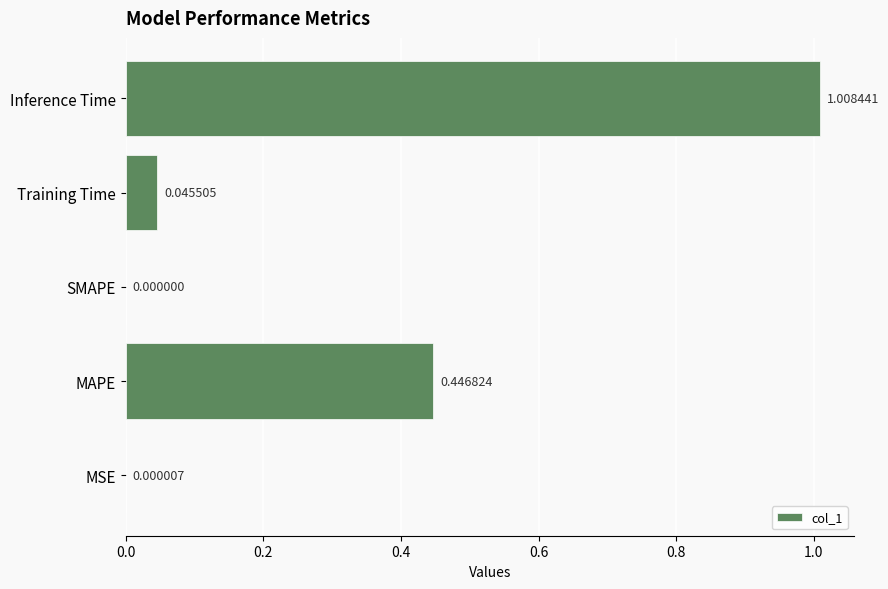

What is the sum of all values?

1.5